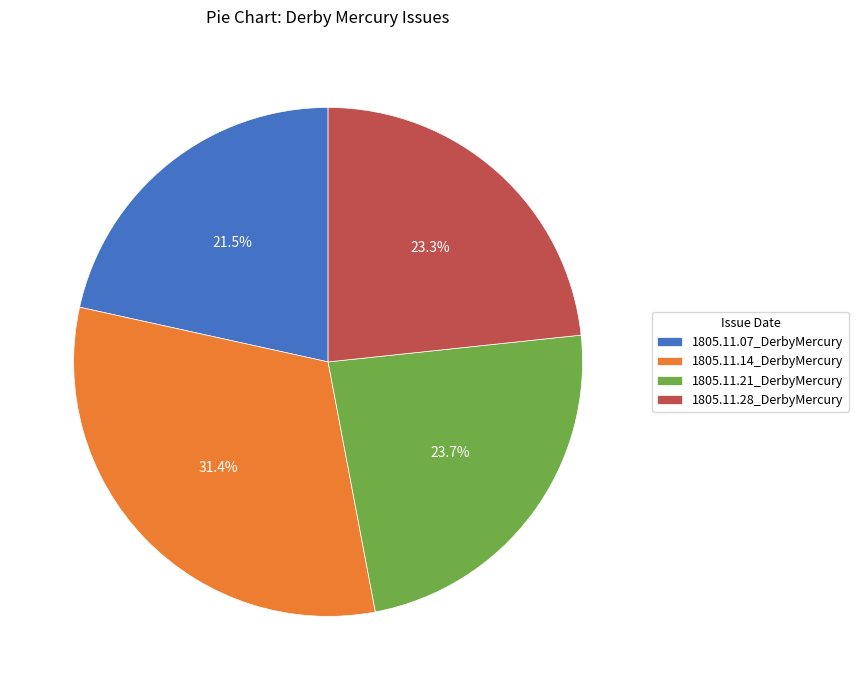

Count the number of slices in the pie.

4